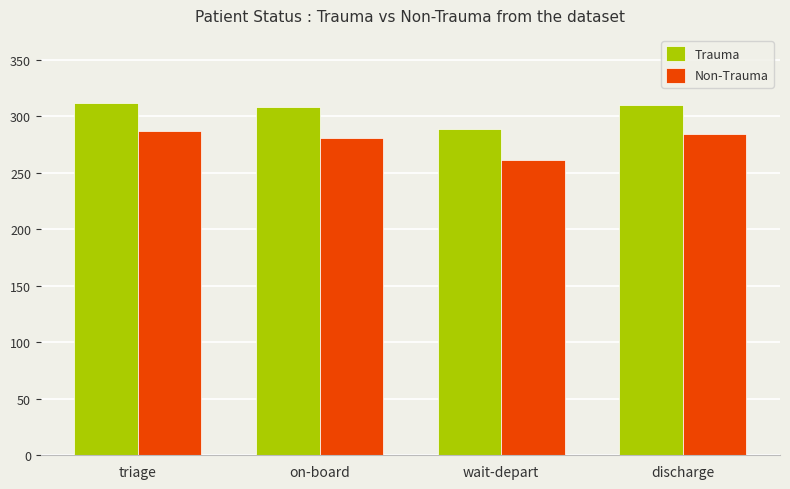

What is the minimum value shown in the chart?

261